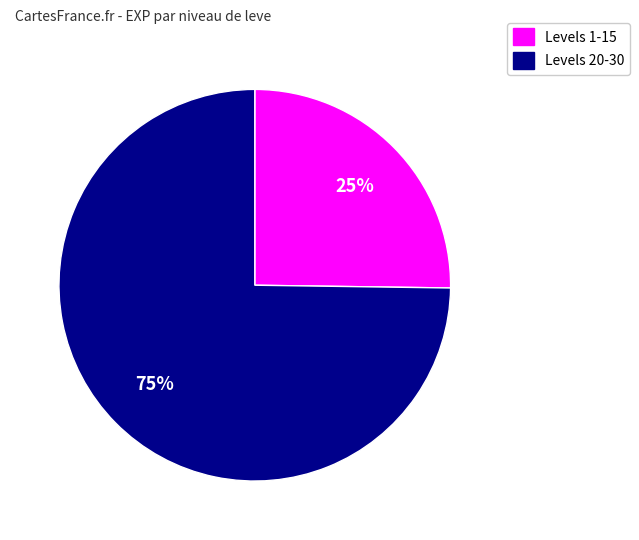

Does any single category account for the majority?

Yes